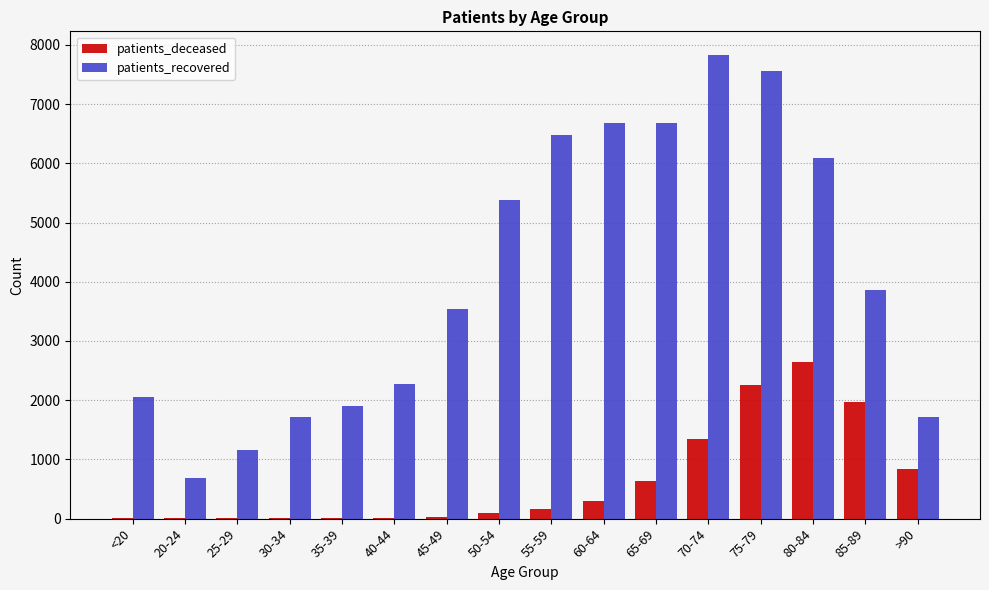

The value of patients_recovered at <20 is 2059. True or false?

True